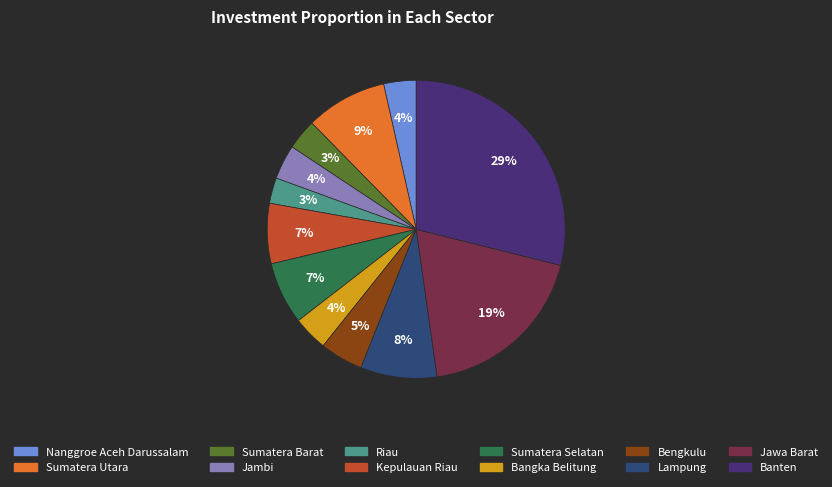

What is the ratio of the value at Banten to the value at Jawa Barat?

1.5